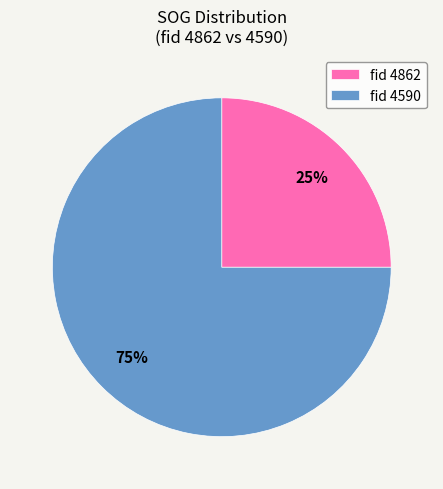

To the nearest percent, what percentage of the pie is fid 4590?

75%